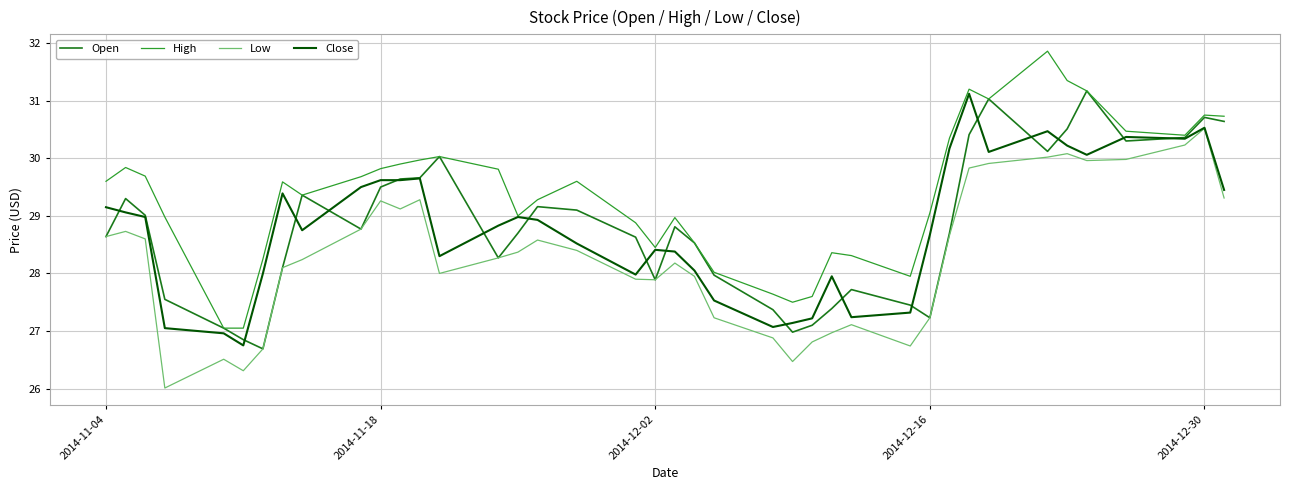

What is the smallest value displayed?

26.0